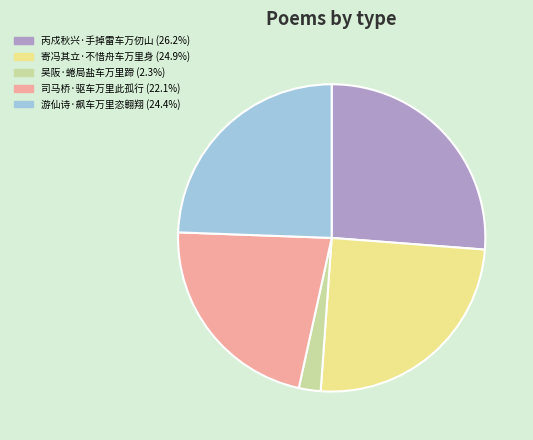

Is there a majority slice in this chart?

No